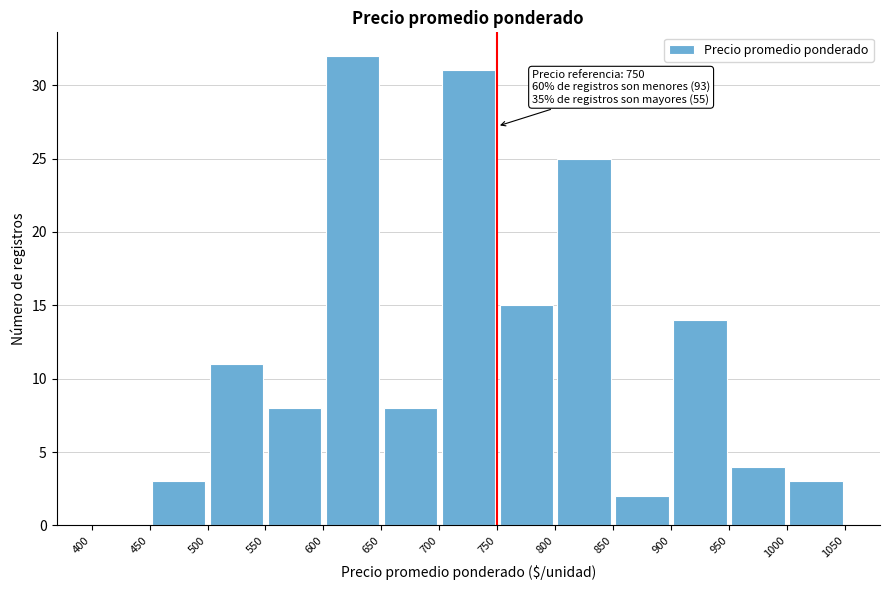

Which range on the x-axis has the tallest bar?

600 to 650